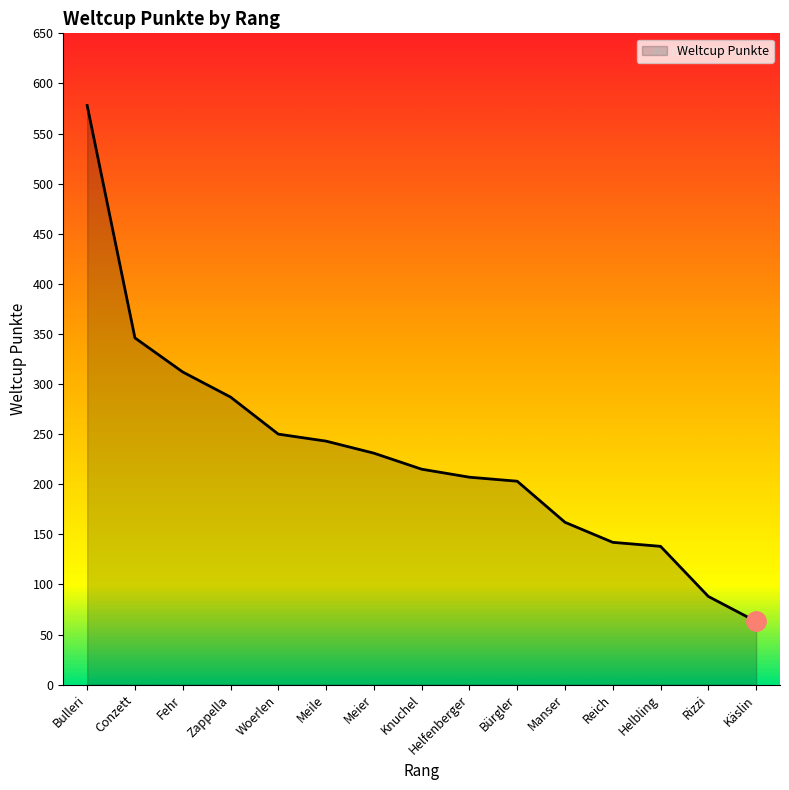

Which has a higher value, Fehr or Meile?

Fehr